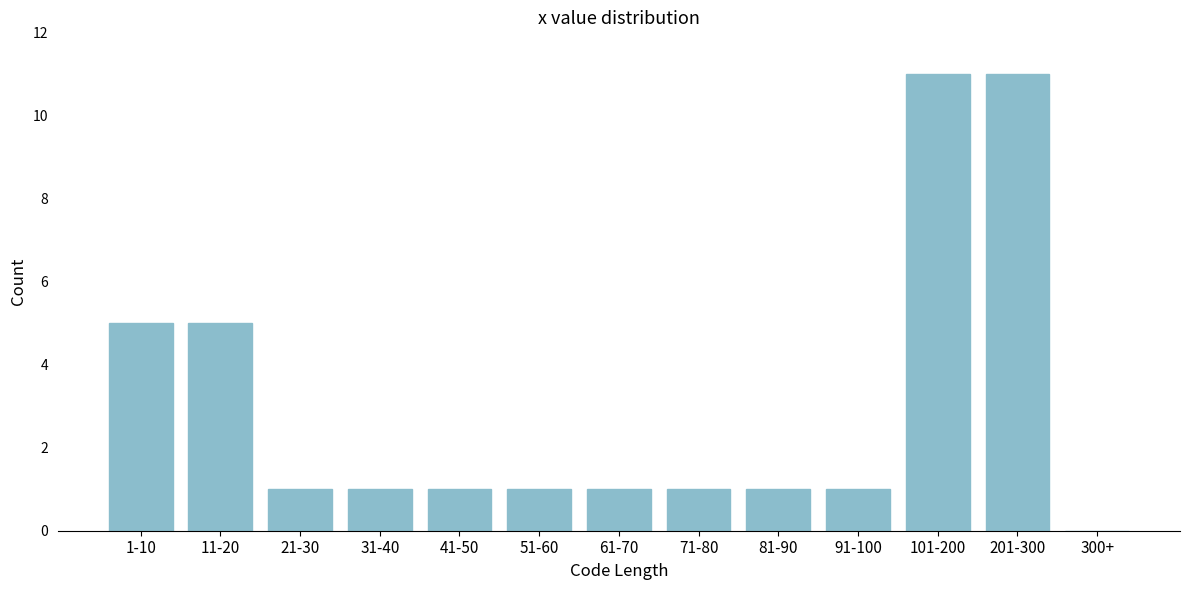

Reading right to left, list all the values displayed in this chart.

300+=0	201-300=11	101-200=11	91-100=1	81-90=1	71-80=1	61-70=1	51-60=1	41-50=1	31-40=1	21-30=1	11-20=5	1-10=5